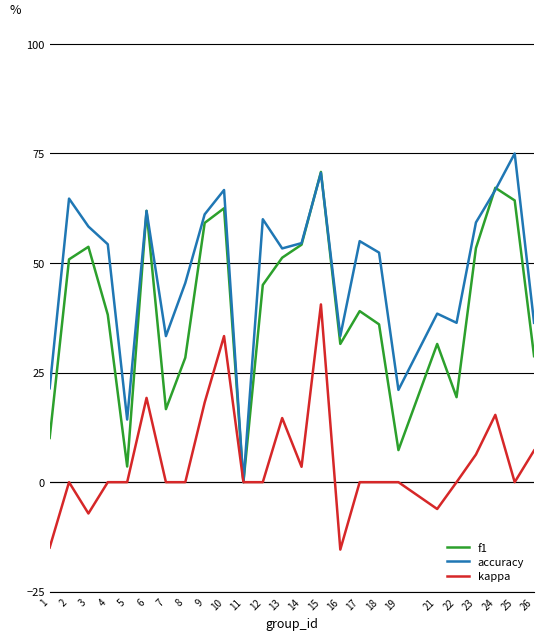

Between 18 and 23, which series saw the biggest shift?

f1